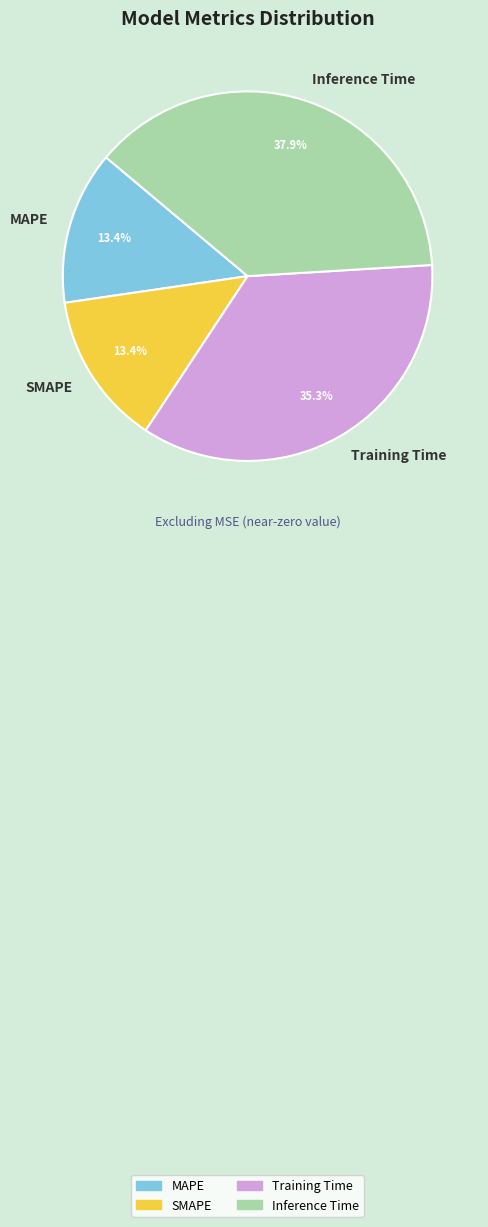

Which slice is the largest?

Inference Time